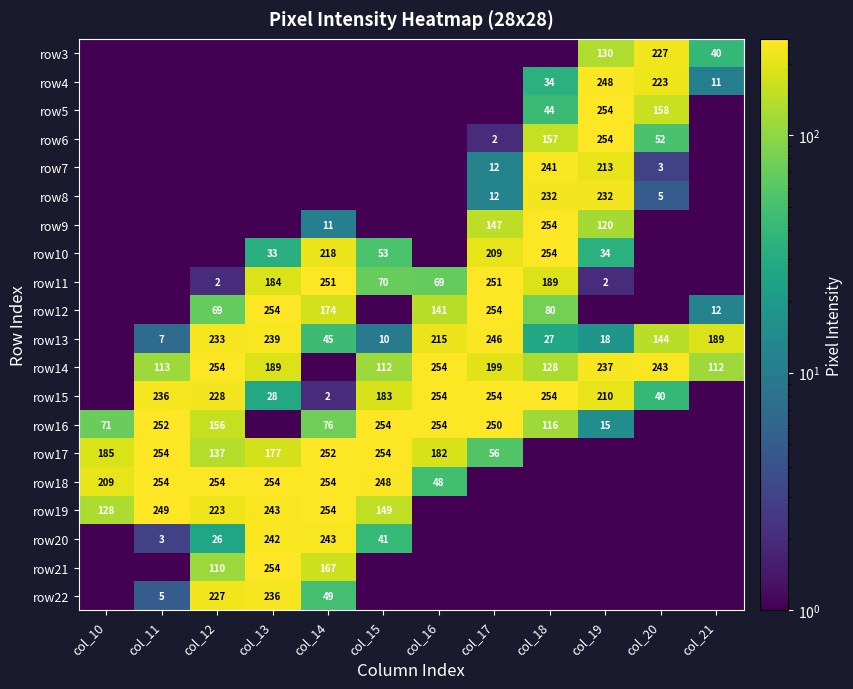

Is it true that row20 equals 242.0 at col_13?

True